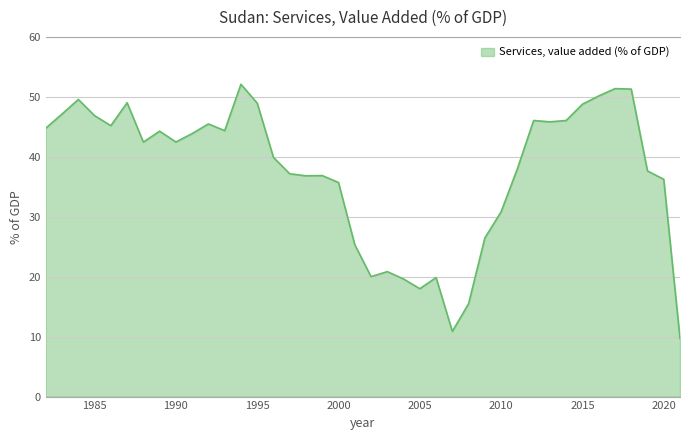

What is the minimum value shown in the chart?

9.7